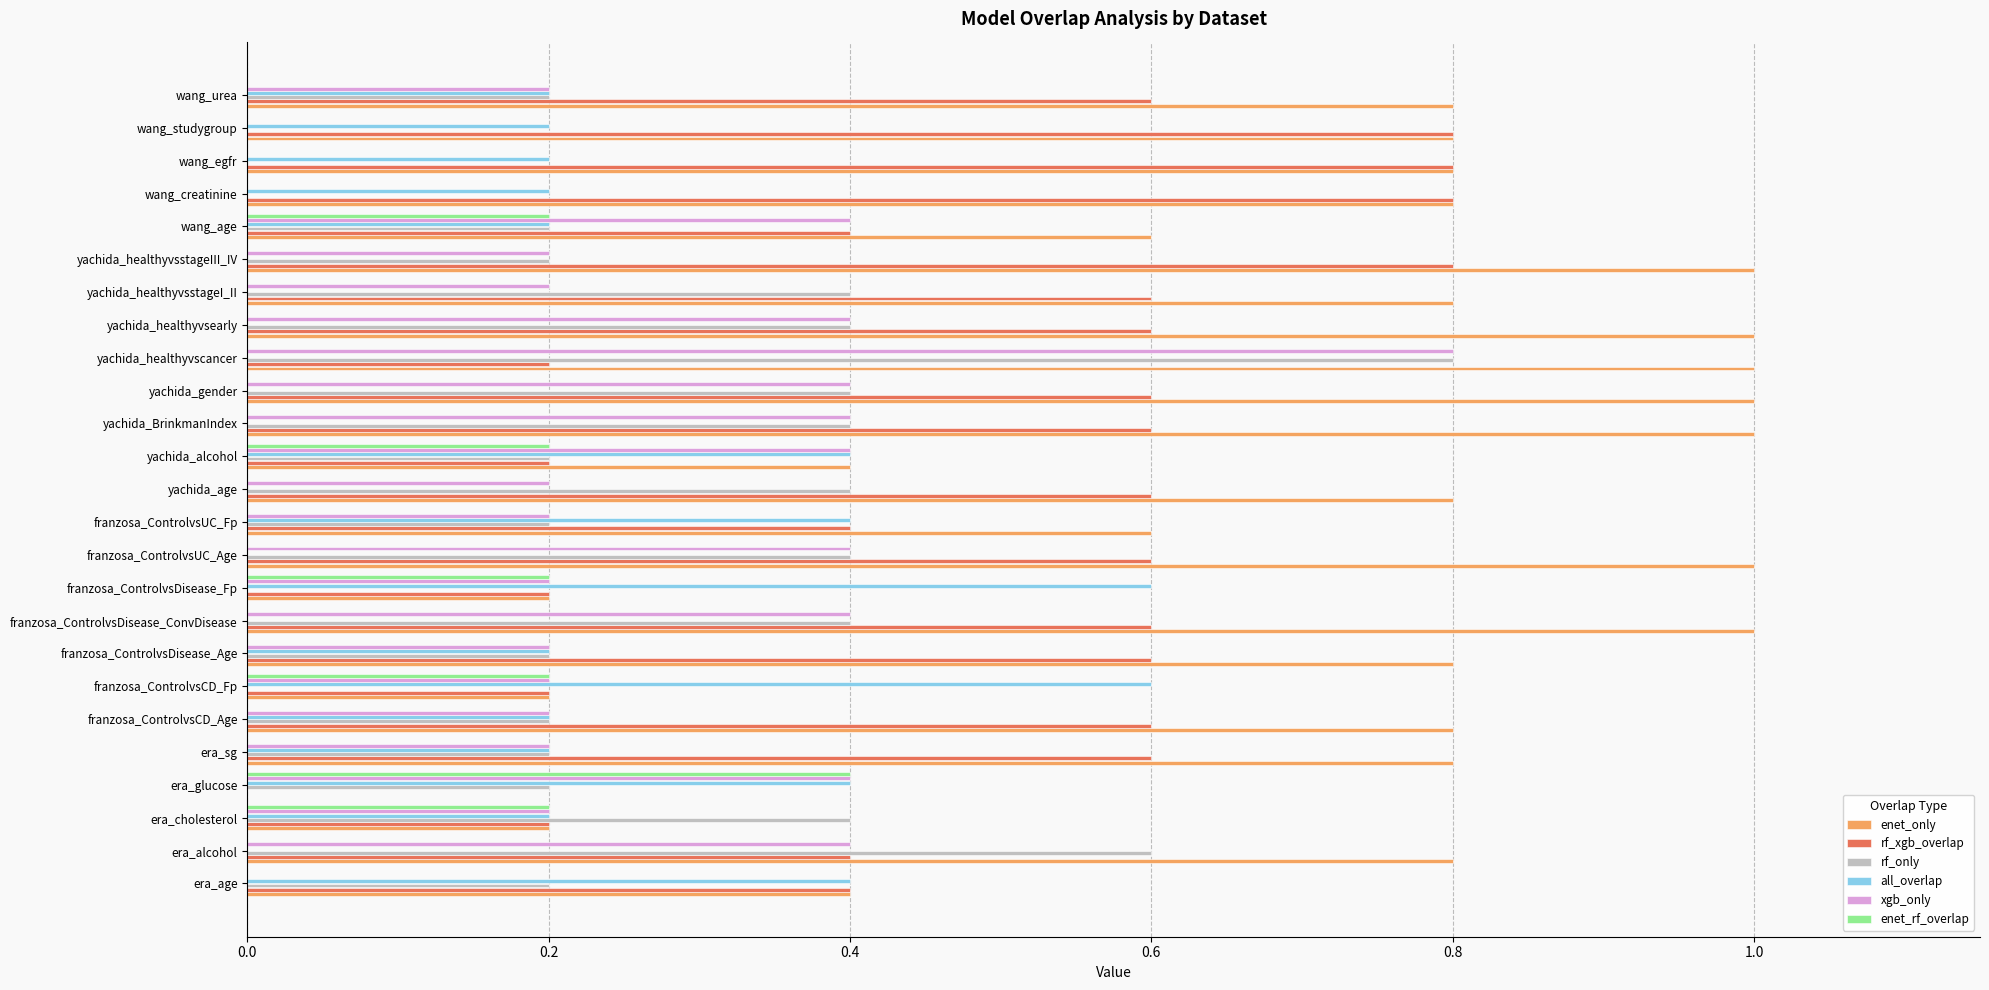

How many positive values does the rf_xgb_overlap series have?

24